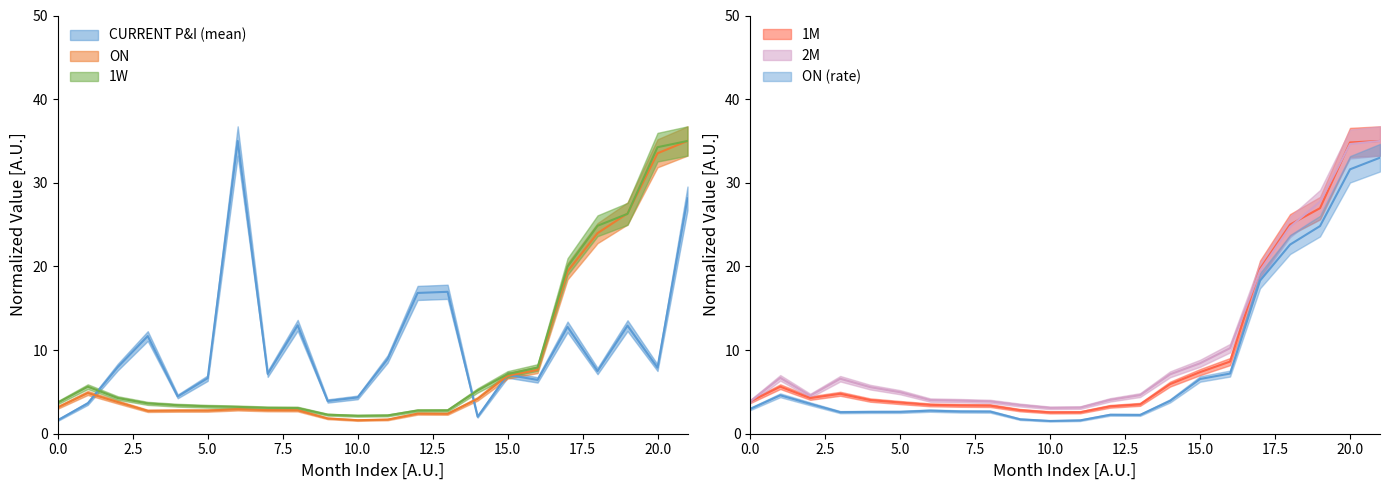

How many data points in ON are above 2?

19